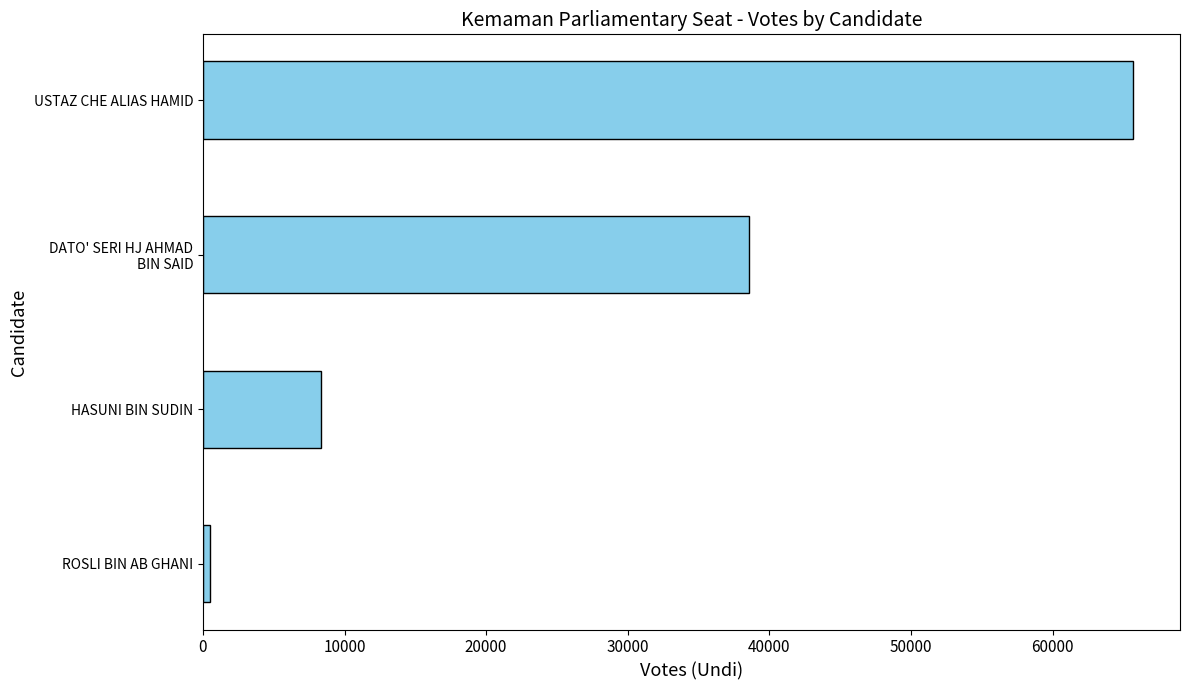

Reading bottom to top, extract all data points from this chart.

506	8340	38535	65714